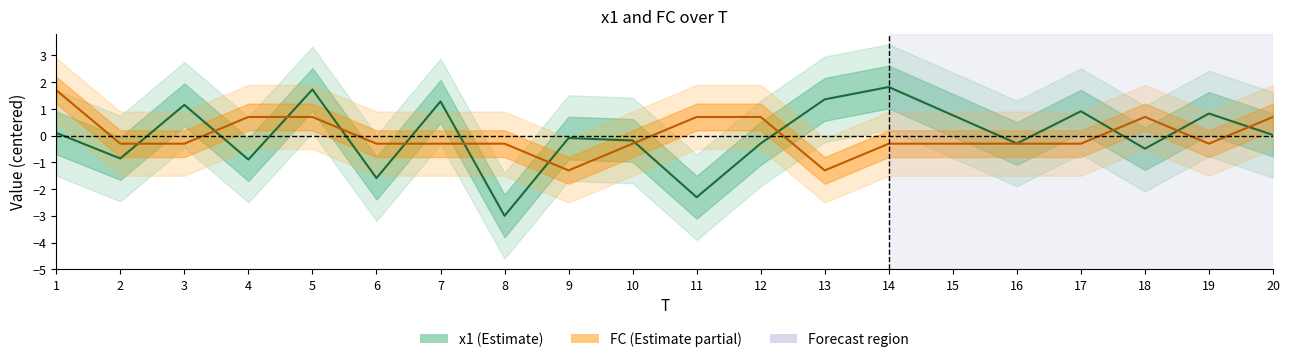

How many values in FC are below zero?

13